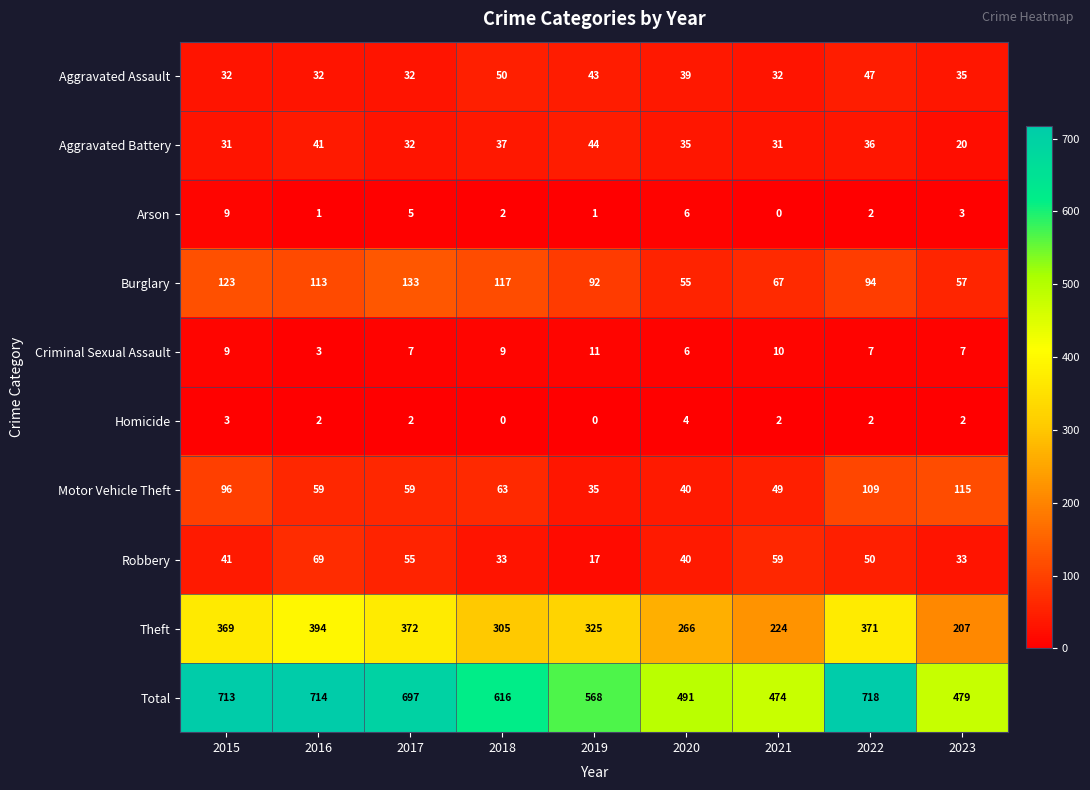

The Aggravated Battery series shows 17 at 2016. True or false?

False